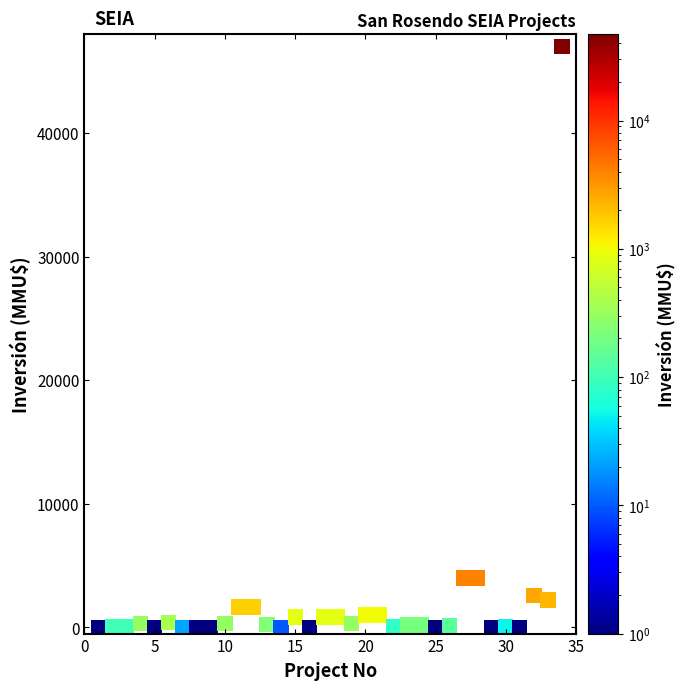

What is the range of X values (max minus min)?

33